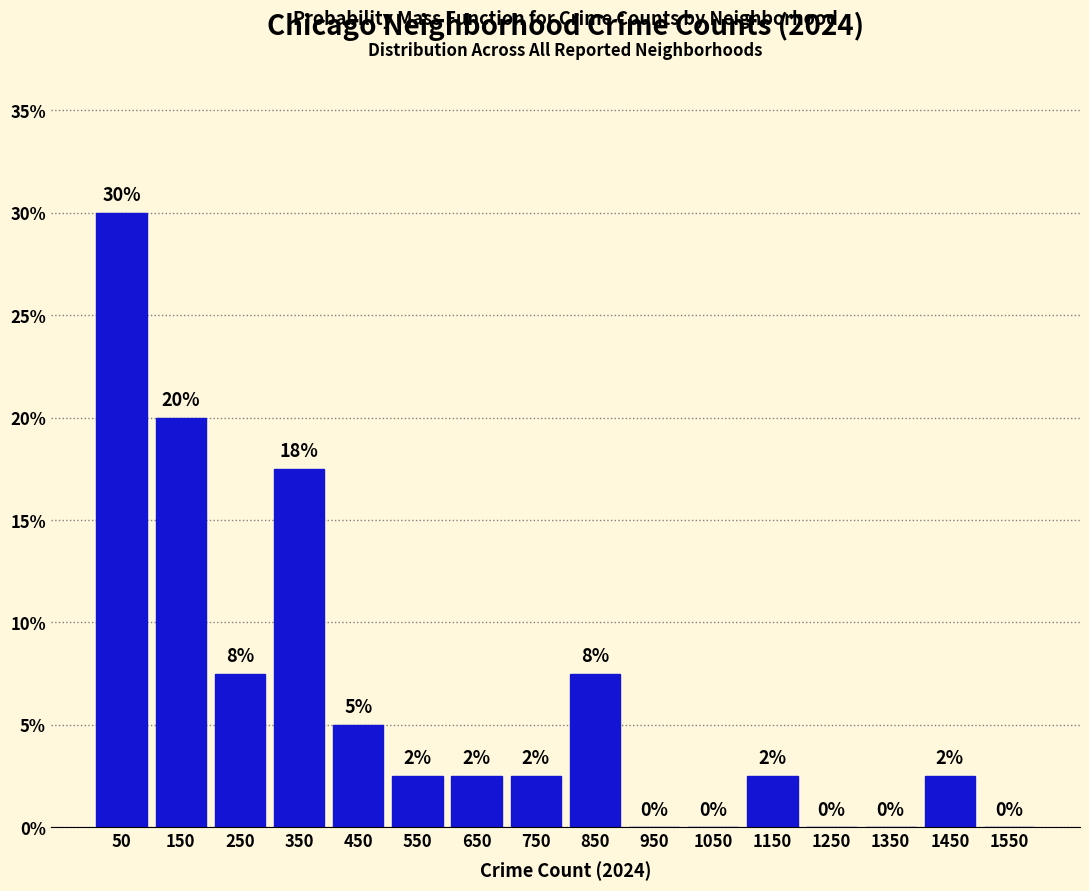

Which range on the x-axis has the tallest bar?

0 to 100